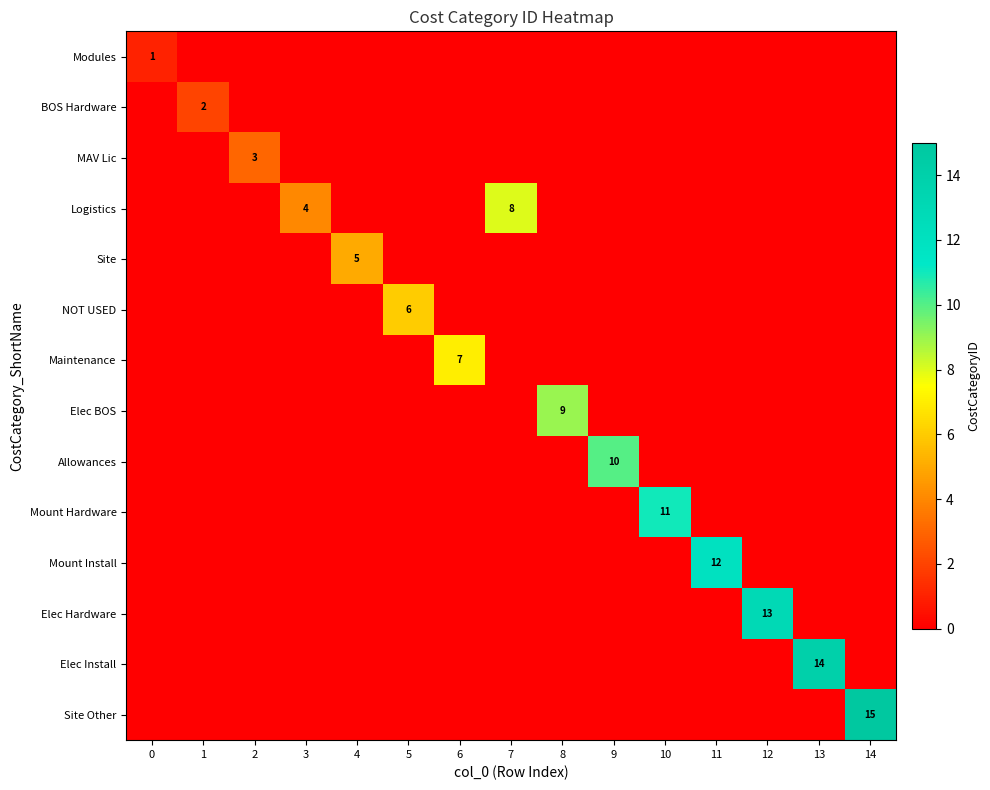

Reading left to right, what are all the values shown in this chart?

row_0: 1	0	0	0	0	0	0	0	0	0	0	0	0	0	0
row_1: 0	2	0	0	0	0	0	0	0	0	0	0	0	0	0
row_2: 0	0	3	0	0	0	0	0	0	0	0	0	0	0	0
row_3: 0	0	0	4	0	0	0	8	0	0	0	0	0	0	0
row_4: 0	0	0	0	5	0	0	0	0	0	0	0	0	0	0
row_5: 0	0	0	0	0	6	0	0	0	0	0	0	0	0	0
row_6: 0	0	0	0	0	0	7	0	0	0	0	0	0	0	0
row_7: 0	0	0	0	0	0	0	0	9	0	0	0	0	0	0
row_8: 0	0	0	0	0	0	0	0	0	10	0	0	0	0	0
row_9: 0	0	0	0	0	0	0	0	0	0	11	0	0	0	0
row_10: 0	0	0	0	0	0	0	0	0	0	0	12	0	0	0
row_11: 0	0	0	0	0	0	0	0	0	0	0	0	13	0	0
row_12: 0	0	0	0	0	0	0	0	0	0	0	0	0	14	0
row_13: 0	0	0	0	0	0	0	0	0	0	0	0	0	0	15